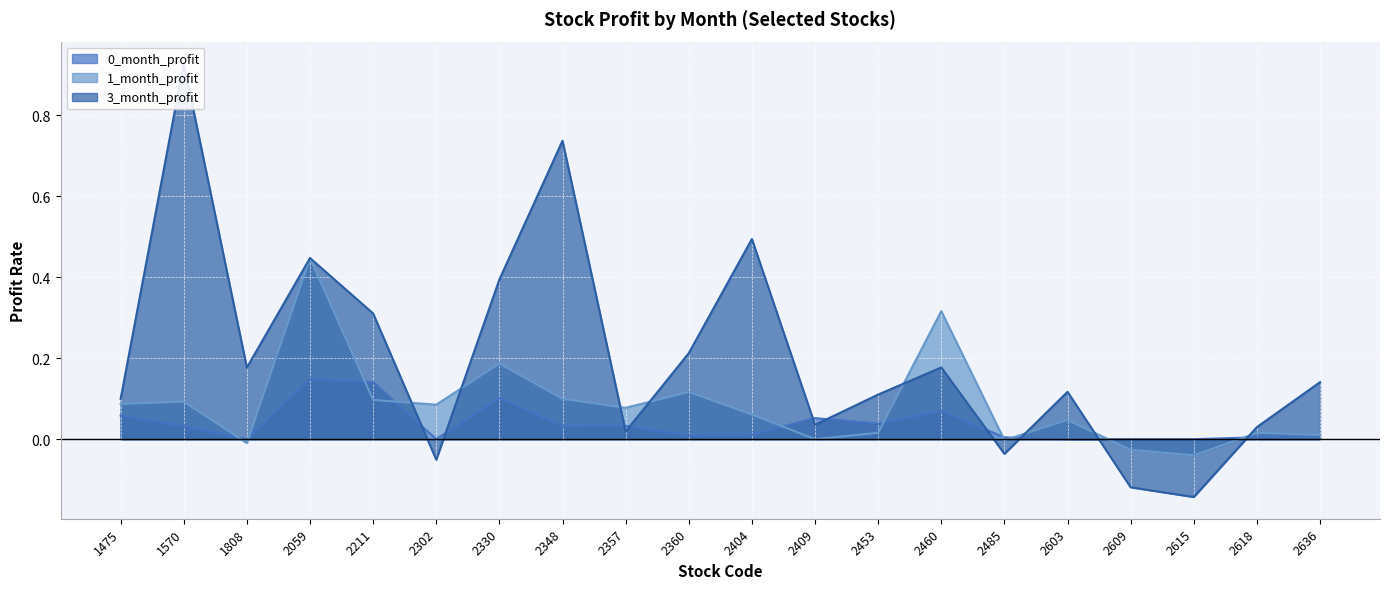

What is the value of the 3_month_profit point at the 8th from the left?

0.7